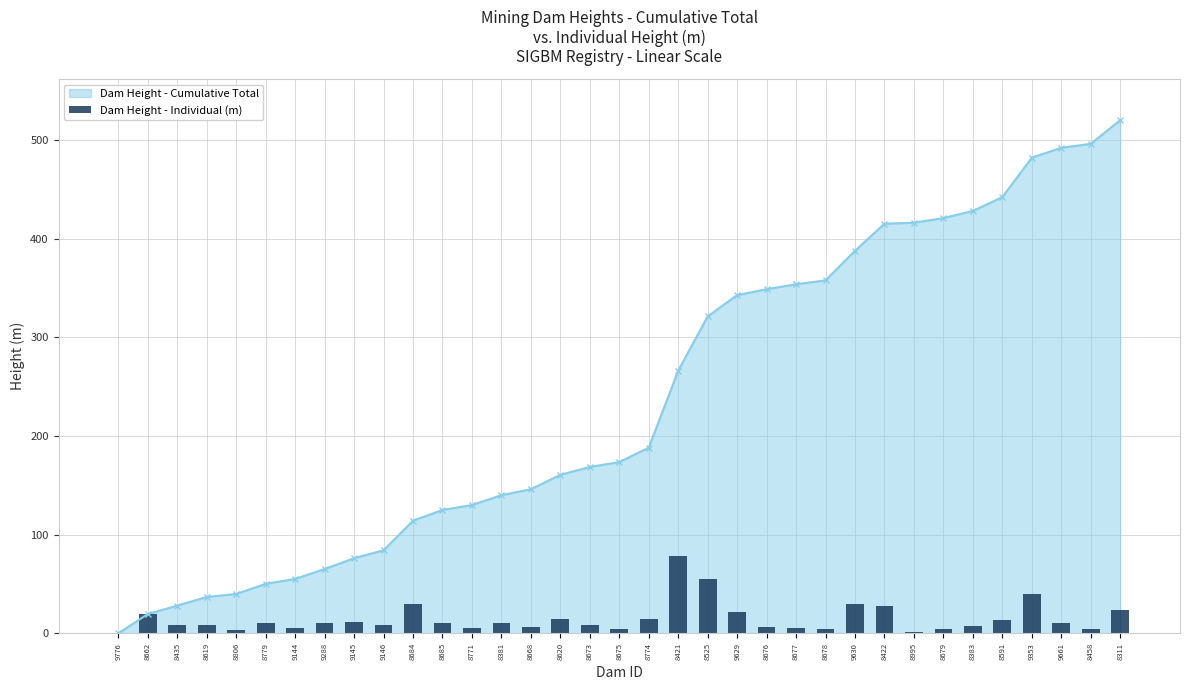

Count the number of values greater than 10.

15